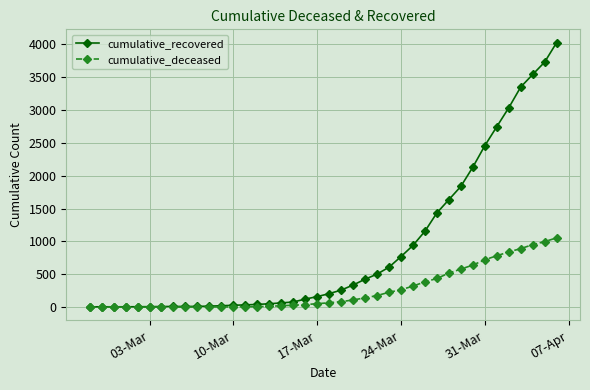

What is the highest value of the cumulative_recovered series?

4027